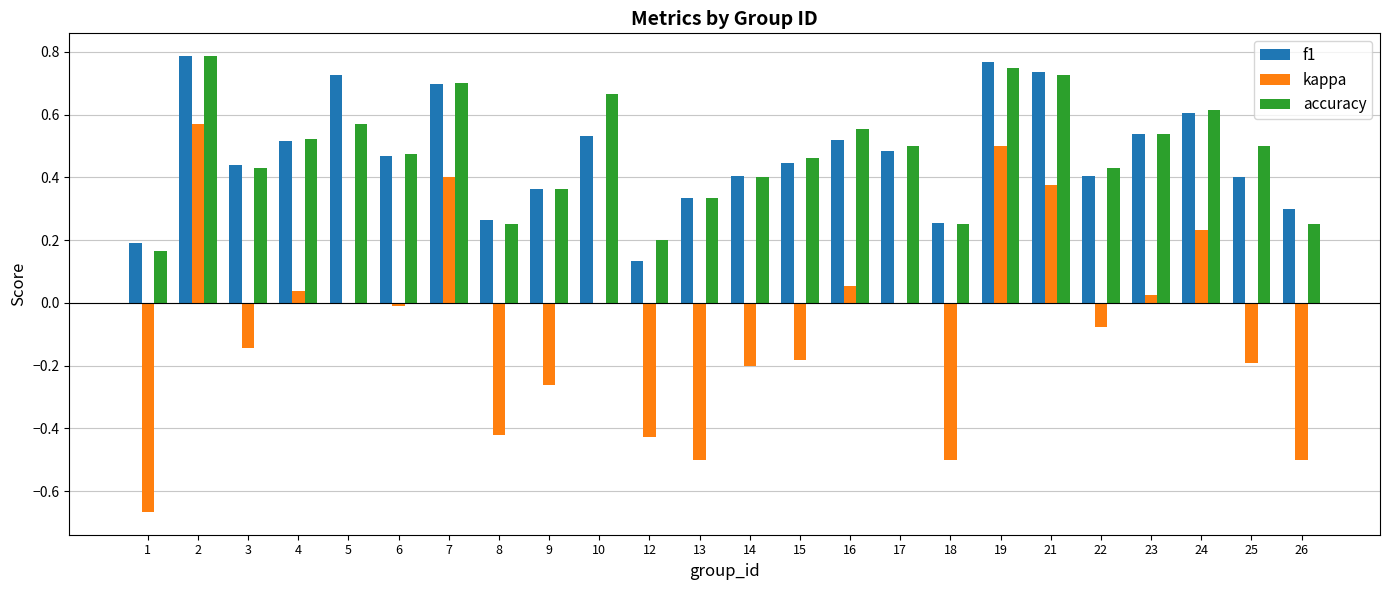

What is the sum of all kappa values?

-1.9